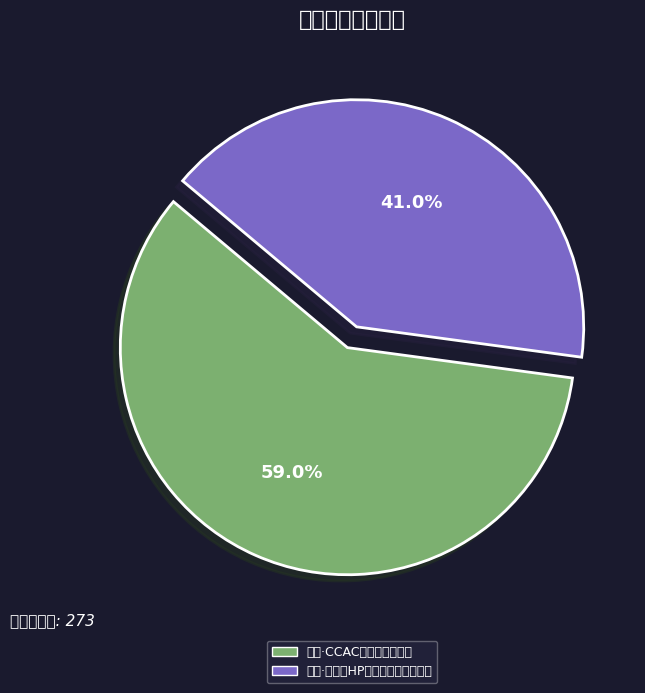

To the nearest percent, what is the difference between the largest and smallest slice percentages?

18%